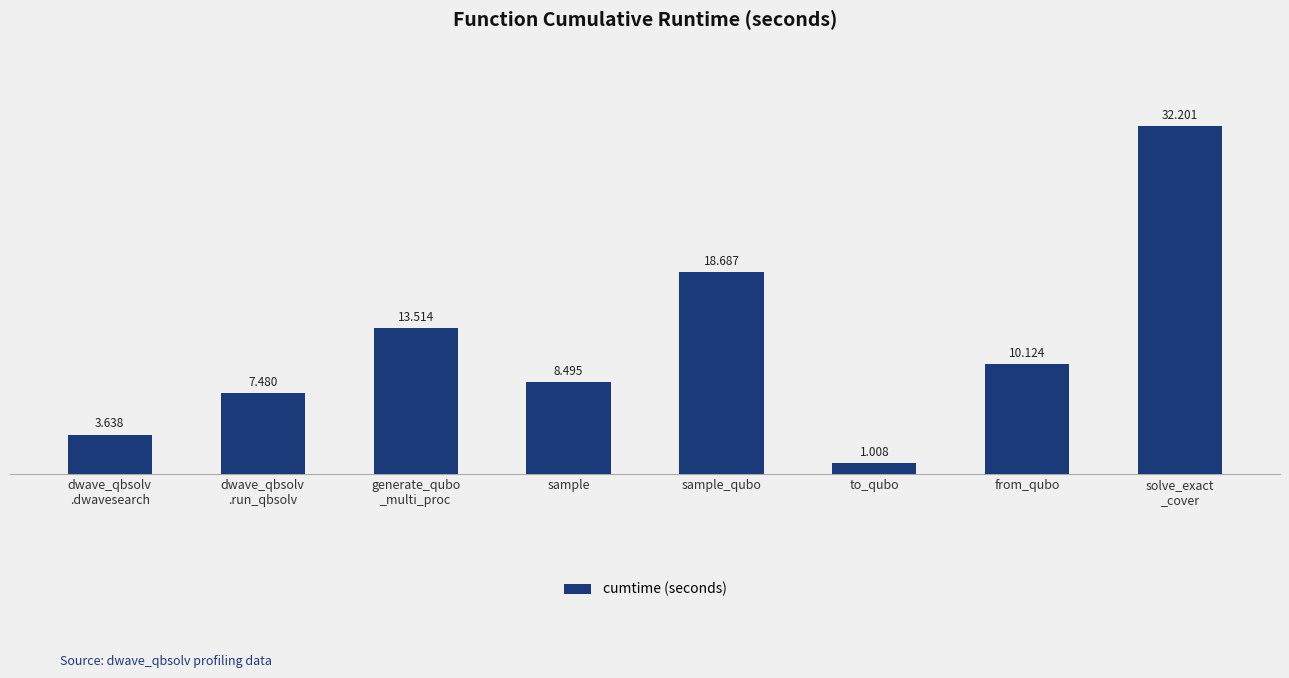

True or false: the data shows 7.5 at dwave_qbsolv
.run_qbsolv.

True